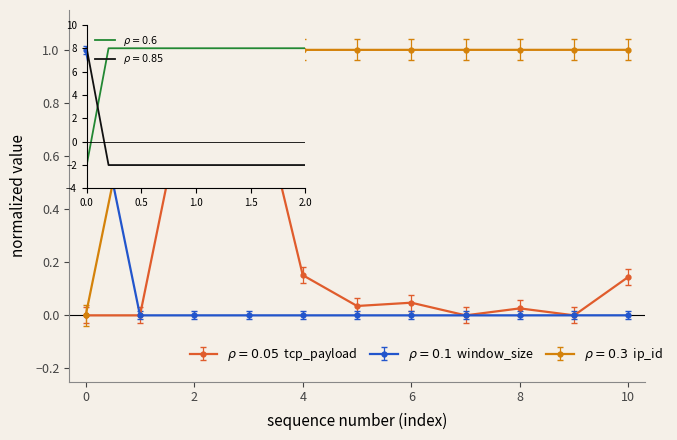

What is the maximum value shown in the chart?

1.0